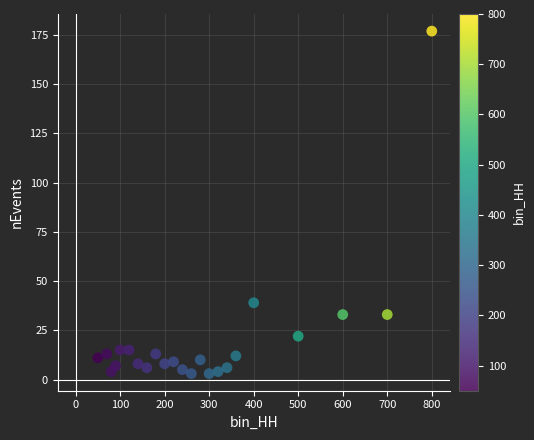

What Y value in the scatter plot is closest to 90?

39